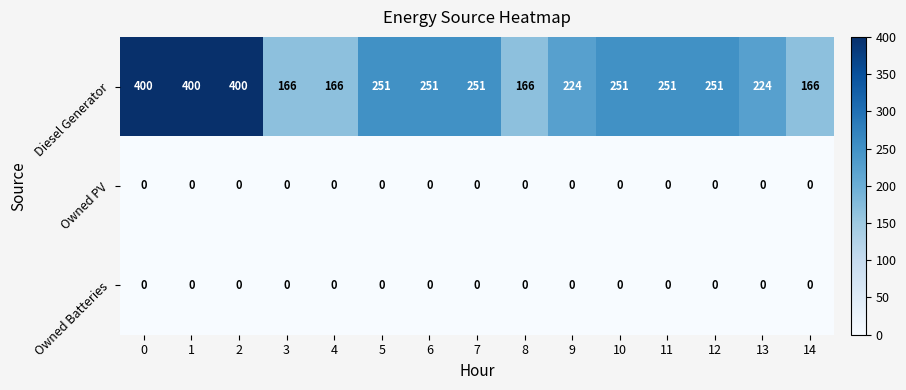

What is the approximate value of Diesel Generator at 14, to the nearest 10?

170